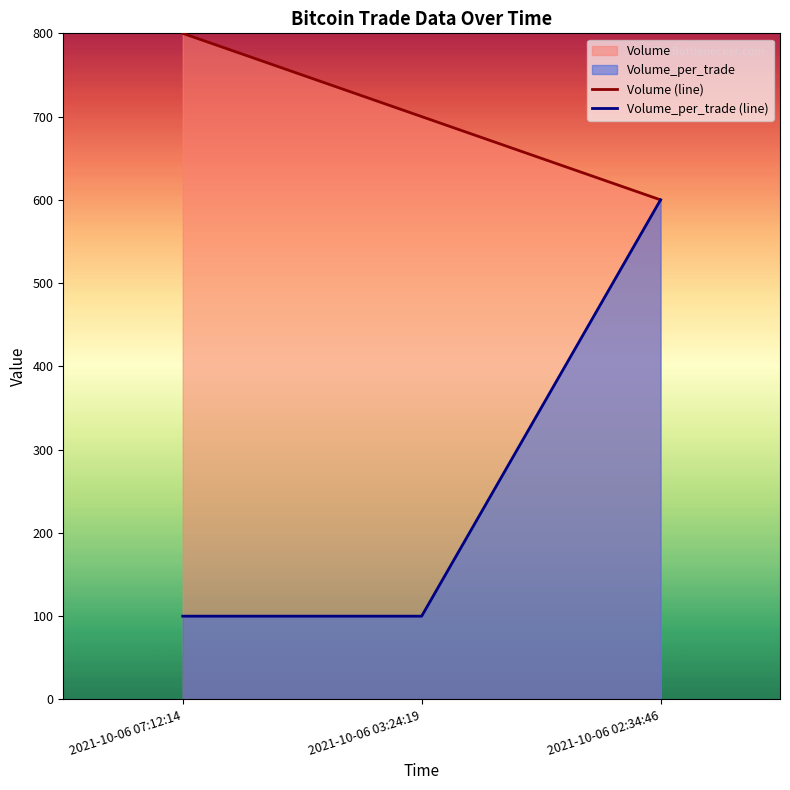

Which has a higher value, 2021-10-06 02:34:46 or 2021-10-06 03:24:19?

2021-10-06 03:24:19